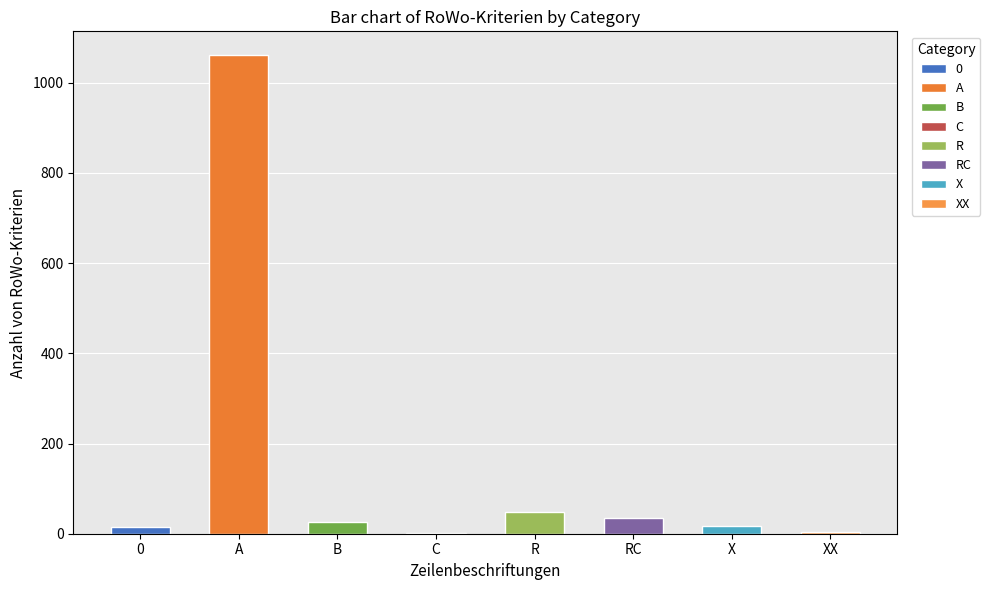

True or false: the data shows 28 at X.

False